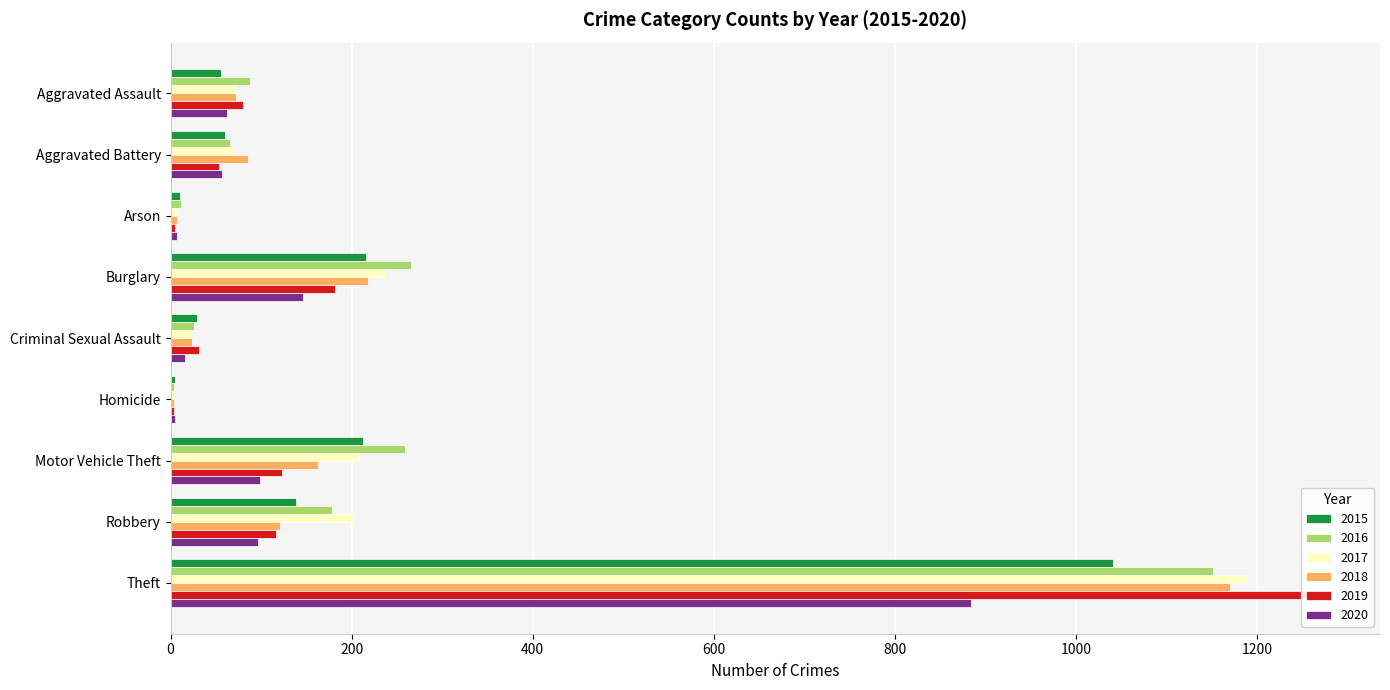

How many categories are shown in the chart?

9